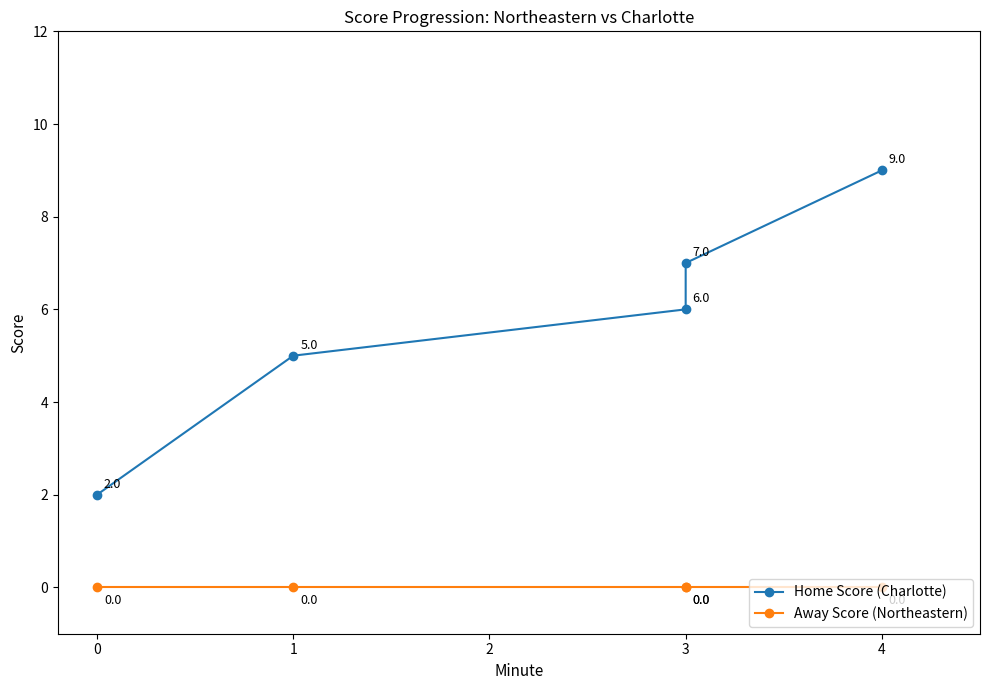

Which series has the widest spread of values?

Home Score (Charlotte)